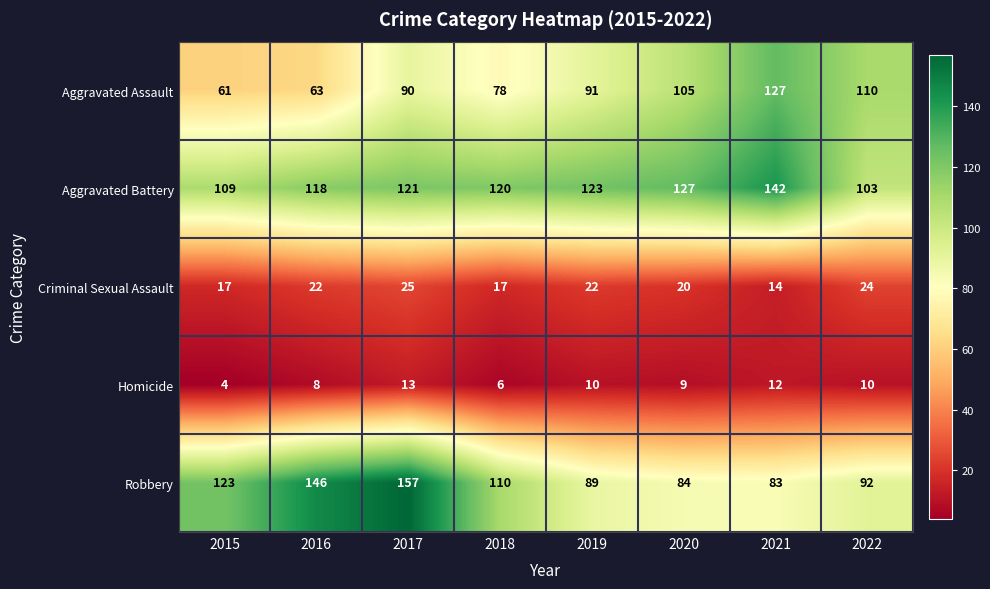

What is the difference between the second highest and second lowest values in the Homicide series?

6